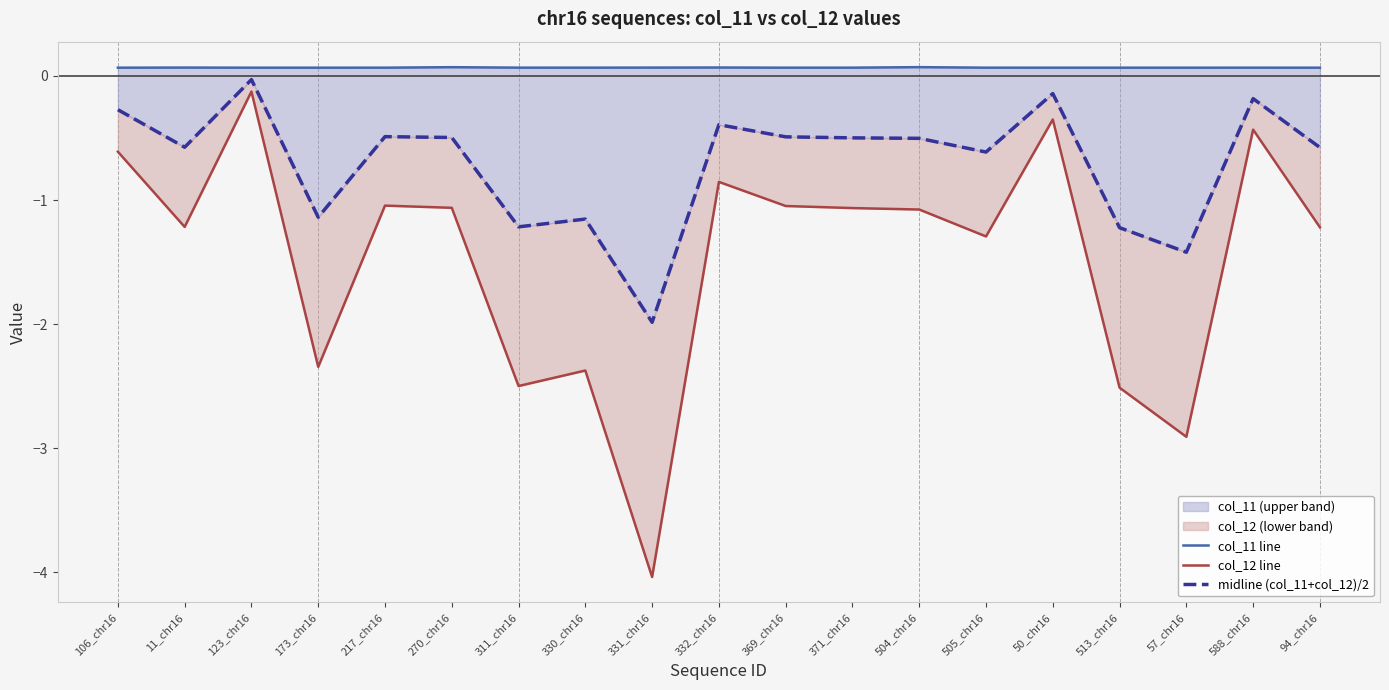

The col_11 line series shows 0.1 at 106_chr16. True or false?

False